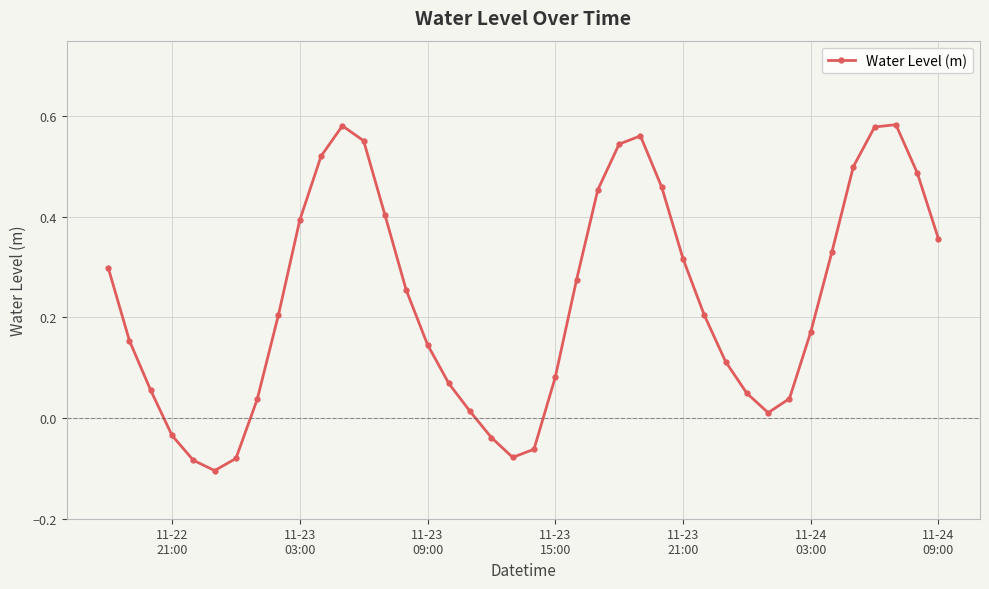

How many points are higher than both their immediate neighbors (excluding endpoints)?

3